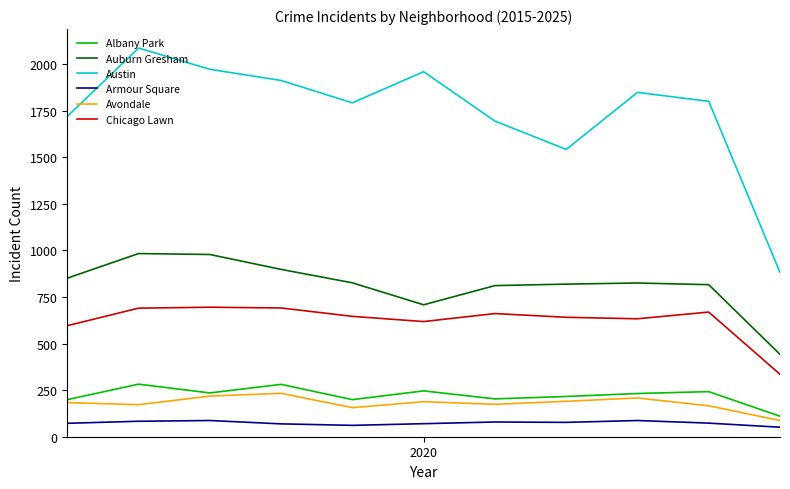

True or false: Albany Park and Austin intersect in this chart.

False